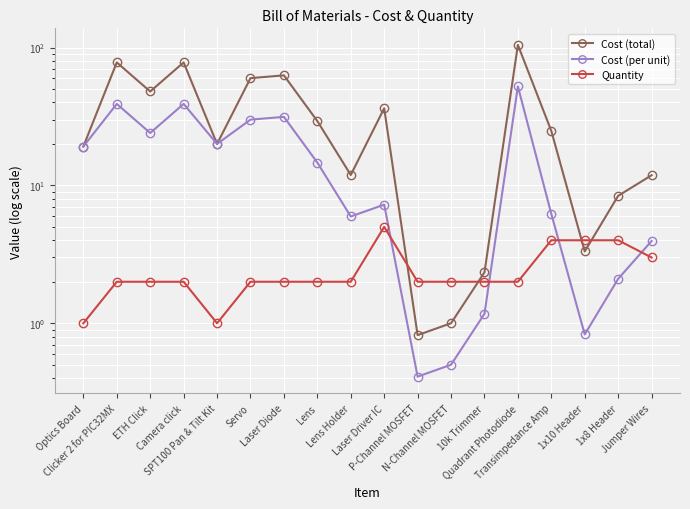

True or false: Cost (per unit) and Quantity cross at least once.

True